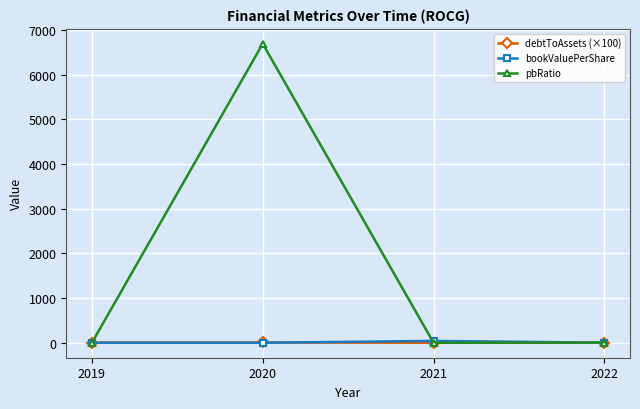

How many values in the debtToAssets (×100) series exceed 4?

3